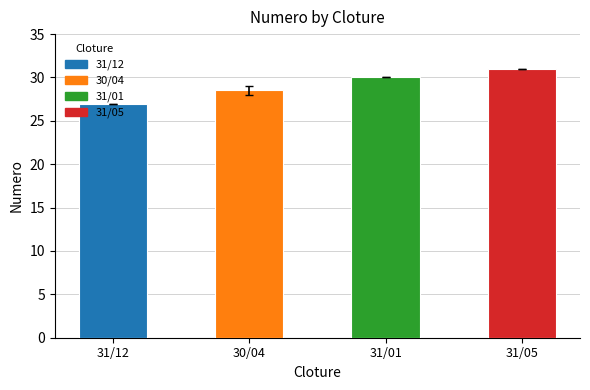

What is the sum of the values at 30/04 and 31/12?

55.5